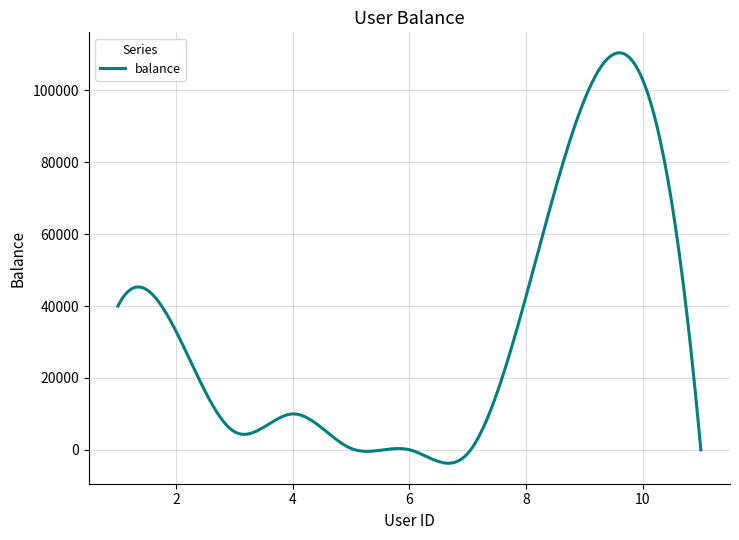

What is the maximum value shown in the chart?

110390.2